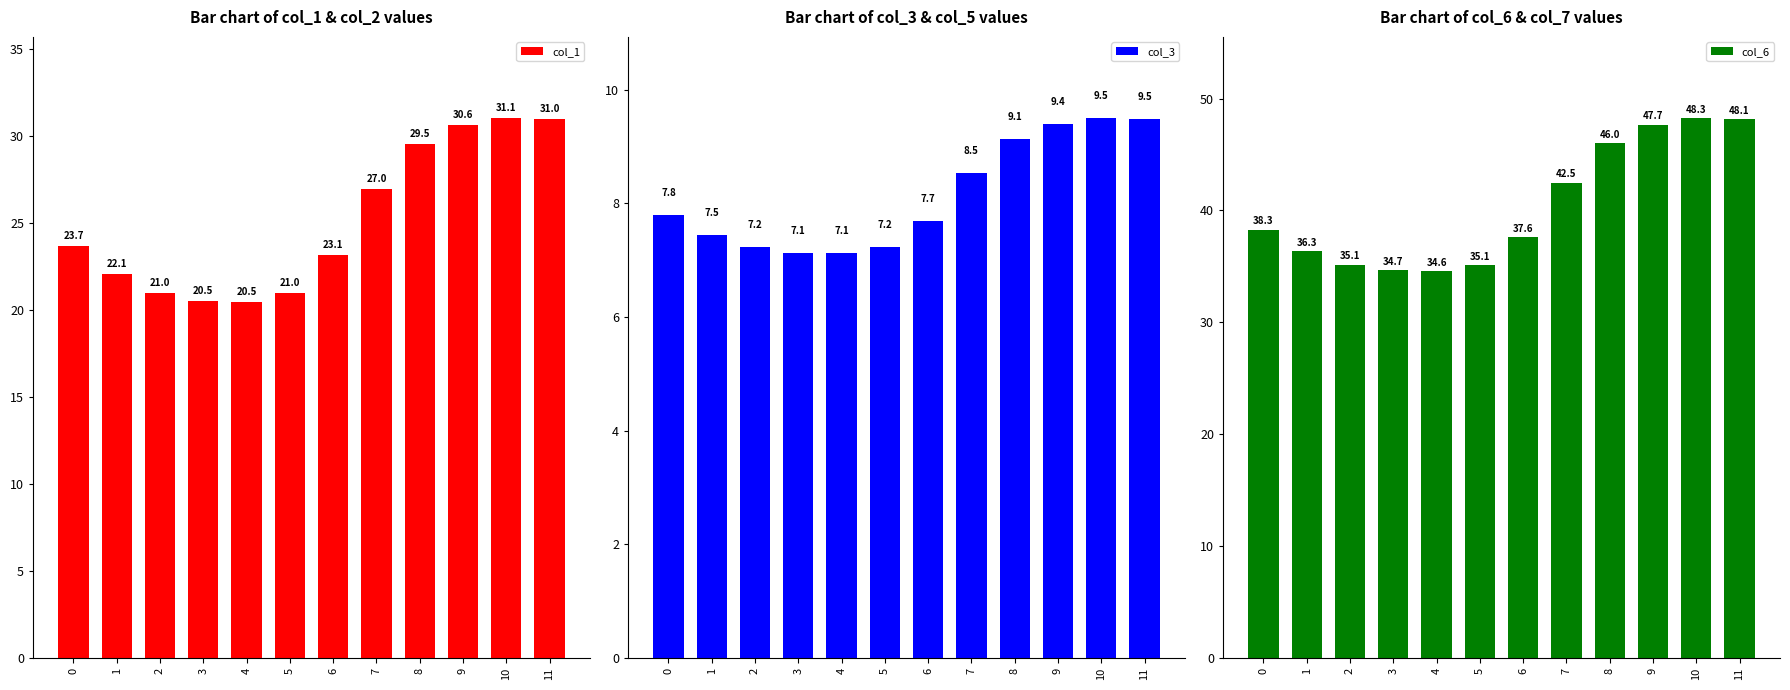

Reading right to left, transcribe all the data shown in this chart.

col_1: 31.0	31.1	30.6	29.5	27.0	23.1	21.0	20.5	20.5	21.0	22.1	23.7
col_3: 9.5	9.5	9.4	9.1	8.5	7.7	7.2	7.1	7.1	7.2	7.5	7.8
col_6: 48.1	48.3	47.7	46.0	42.5	37.6	35.1	34.6	34.7	35.1	36.3	38.3